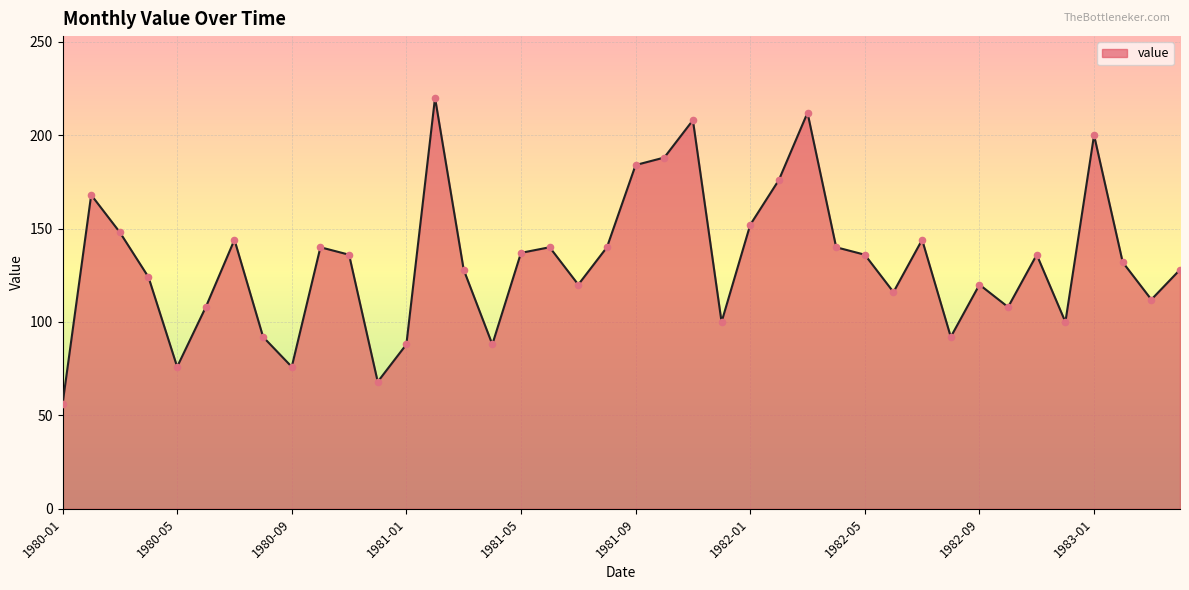

What is the greatest value displayed?

220